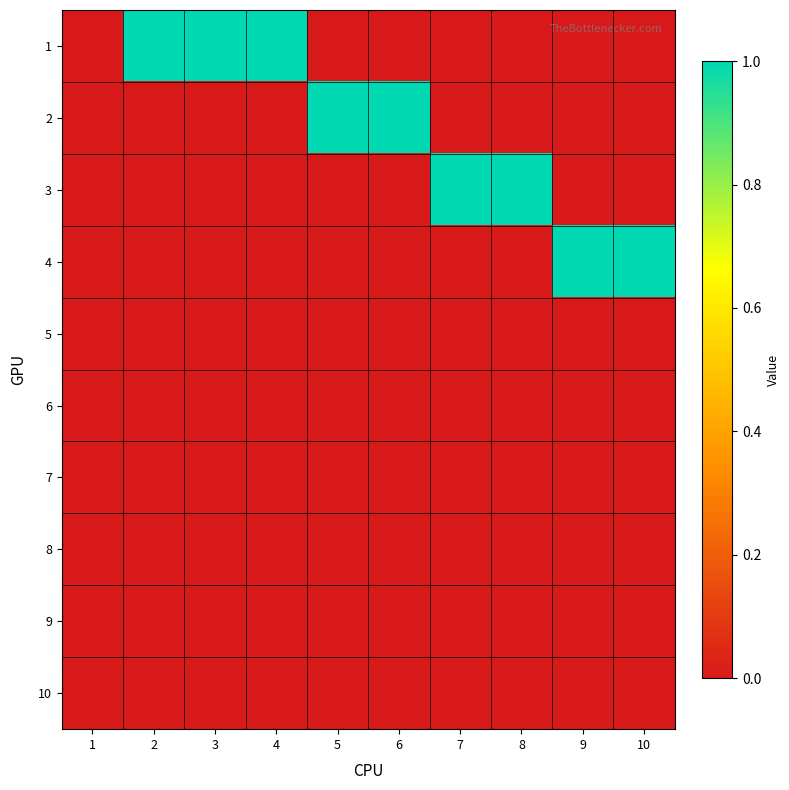

Reading left to right, what are all the values shown in this chart?

1: 1=0	2=1	3=1	4=1	5=0	6=0	7=0	8=0	9=0	10=0
2: 1=0	2=0	3=0	4=0	5=1	6=1	7=0	8=0	9=0	10=0
3: 1=0	2=0	3=0	4=0	5=0	6=0	7=1	8=1	9=0	10=0
4: 1=0	2=0	3=0	4=0	5=0	6=0	7=0	8=0	9=1	10=1
5: 1=0	2=0	3=0	4=0	5=0	6=0	7=0	8=0	9=0	10=0
6: 1=0	2=0	3=0	4=0	5=0	6=0	7=0	8=0	9=0	10=0
7: 1=0	2=0	3=0	4=0	5=0	6=0	7=0	8=0	9=0	10=0
8: 1=0	2=0	3=0	4=0	5=0	6=0	7=0	8=0	9=0	10=0
9: 1=0	2=0	3=0	4=0	5=0	6=0	7=0	8=0	9=0	10=0
10: 1=0	2=0	3=0	4=0	5=0	6=0	7=0	8=0	9=0	10=0